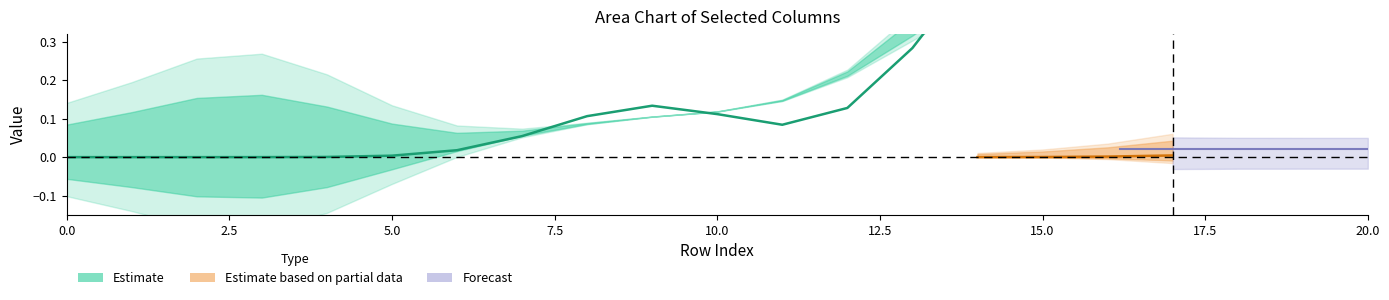

What is the spread (max minus min) of values at 14?

1